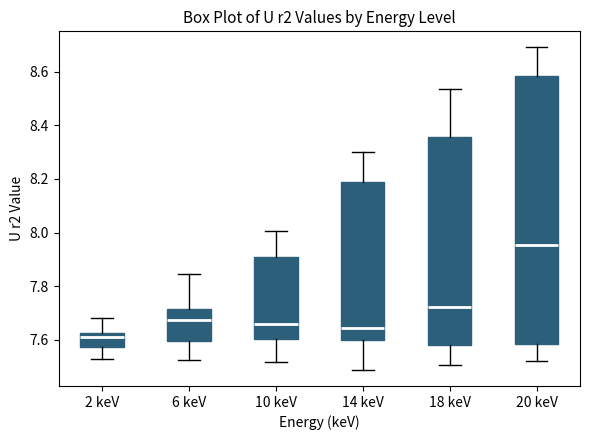

Where does the lower whisker of the box for 18 keV end on the y-axis? The values are not printed on the chart, so give them approximately, as read against the axis.

7.50